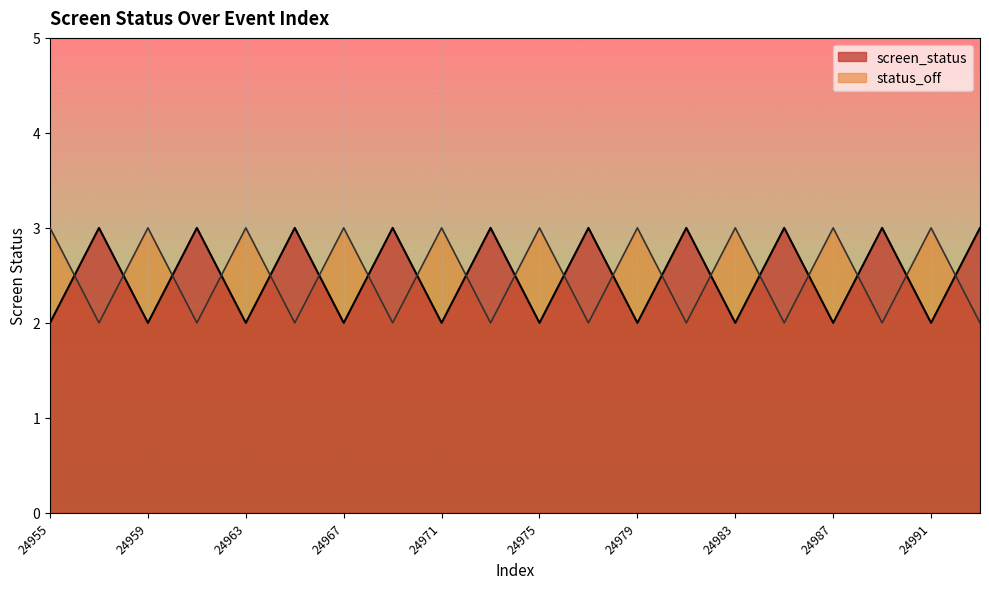

What is the difference between the maximum and second lowest values in the status_off series?

1